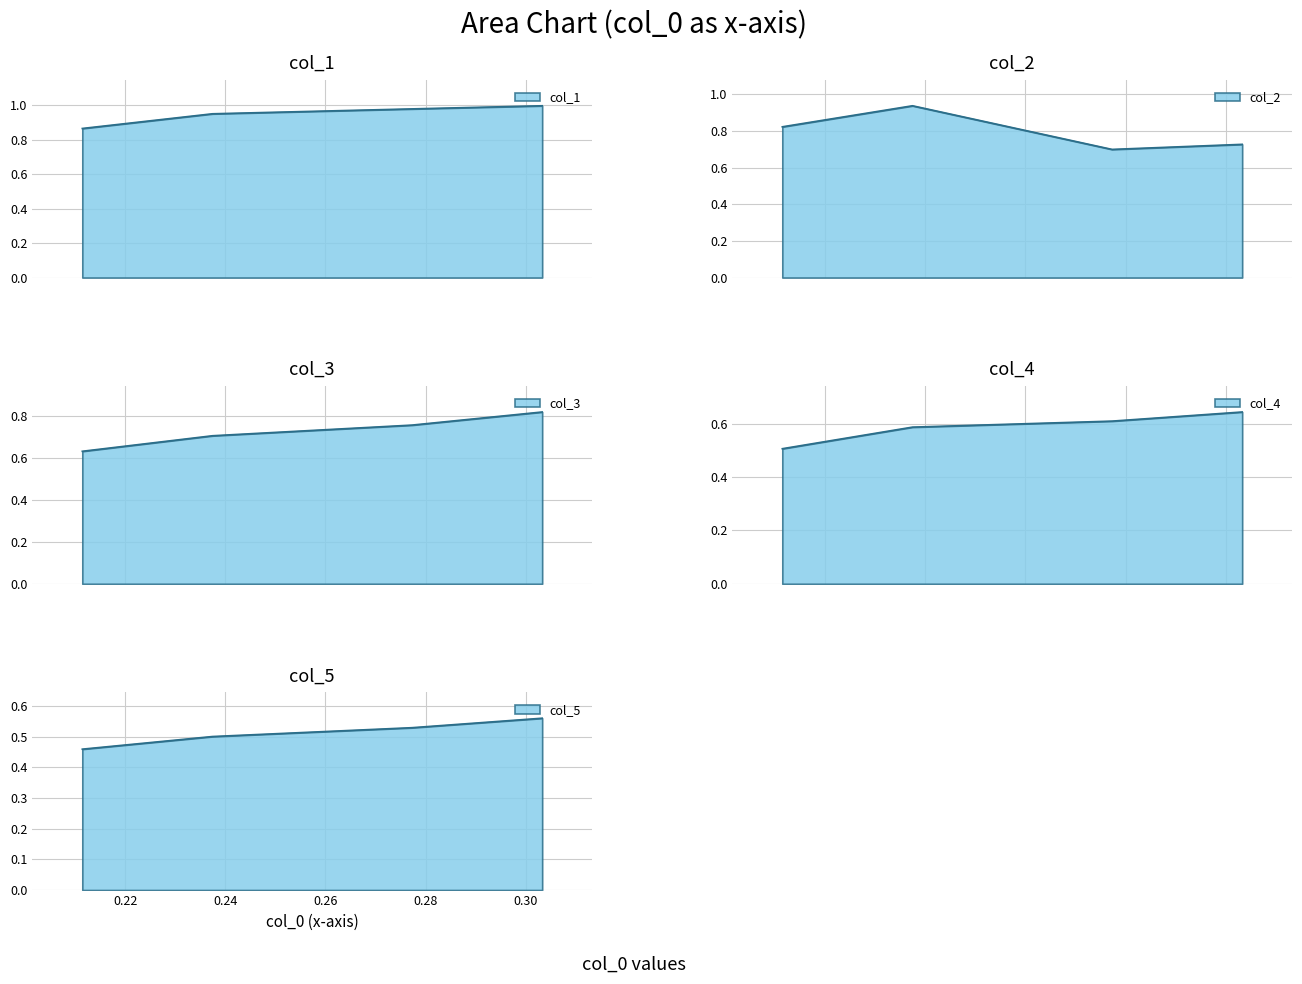

True or false: col_2 and col_3 intersect in this chart.

True